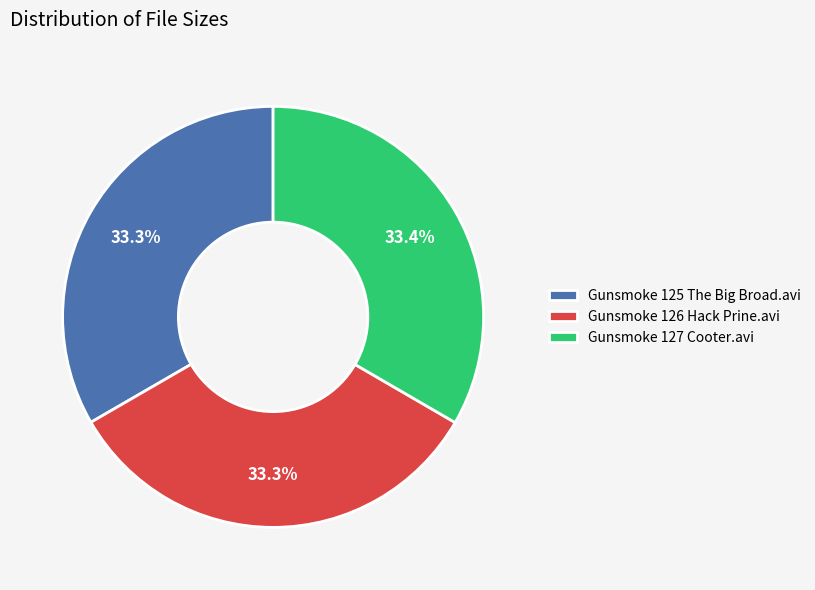

What percentage is the Gunsmoke 125 The Big Broad.avi slice, to the nearest percent?

33%